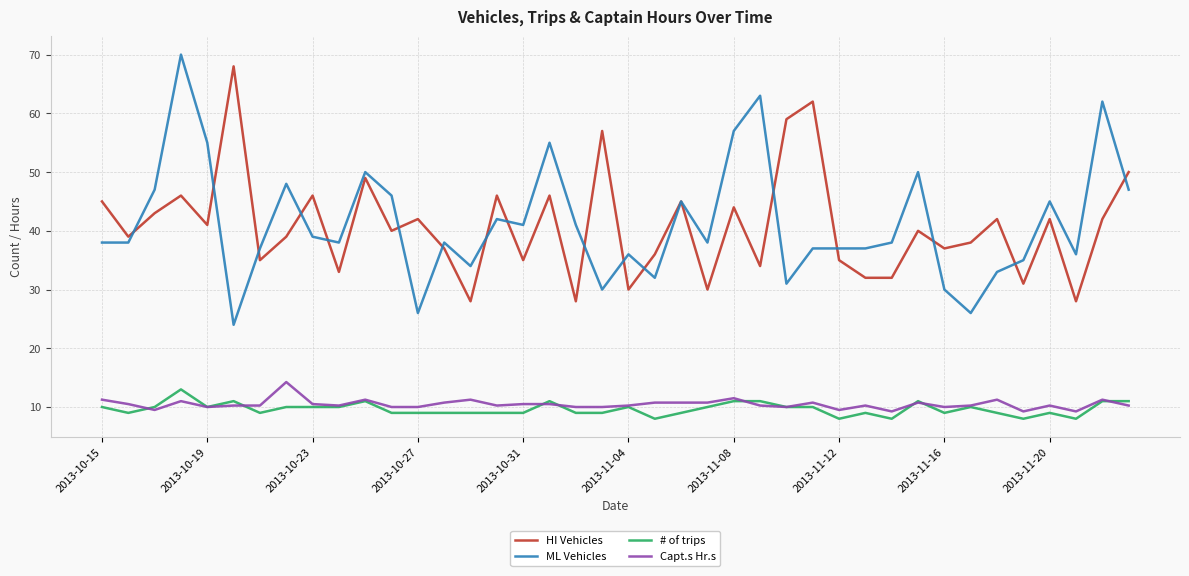

What is the highest value of the # of trips series?

13.0